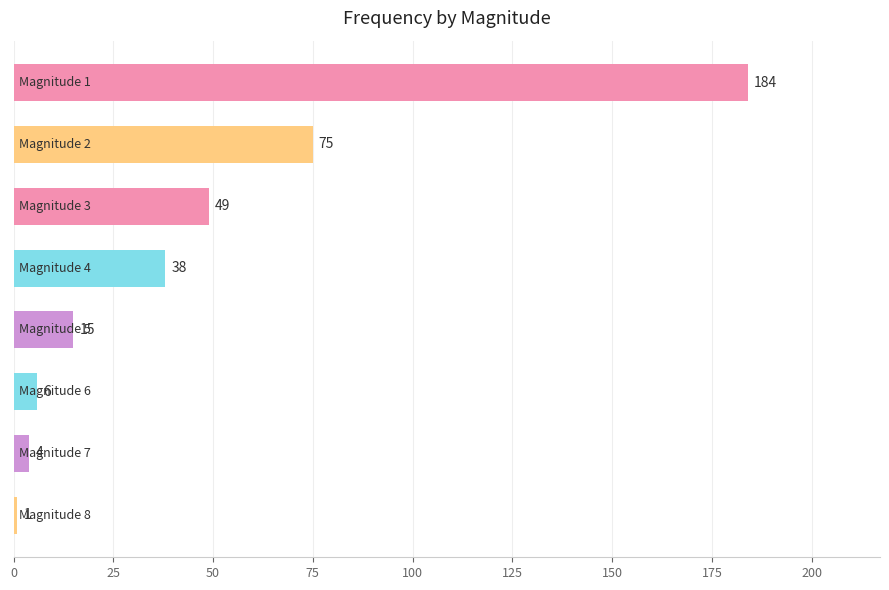

Reading top to bottom, what are all the values shown in this chart?

184	75	49	38	15	6	4	1